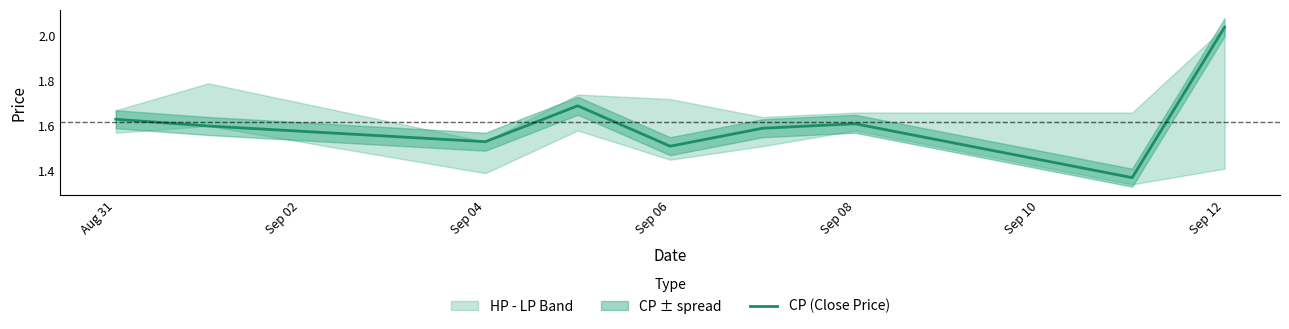

Is it true that CP (Close Price) equals 0.8 at Sep 06?

False